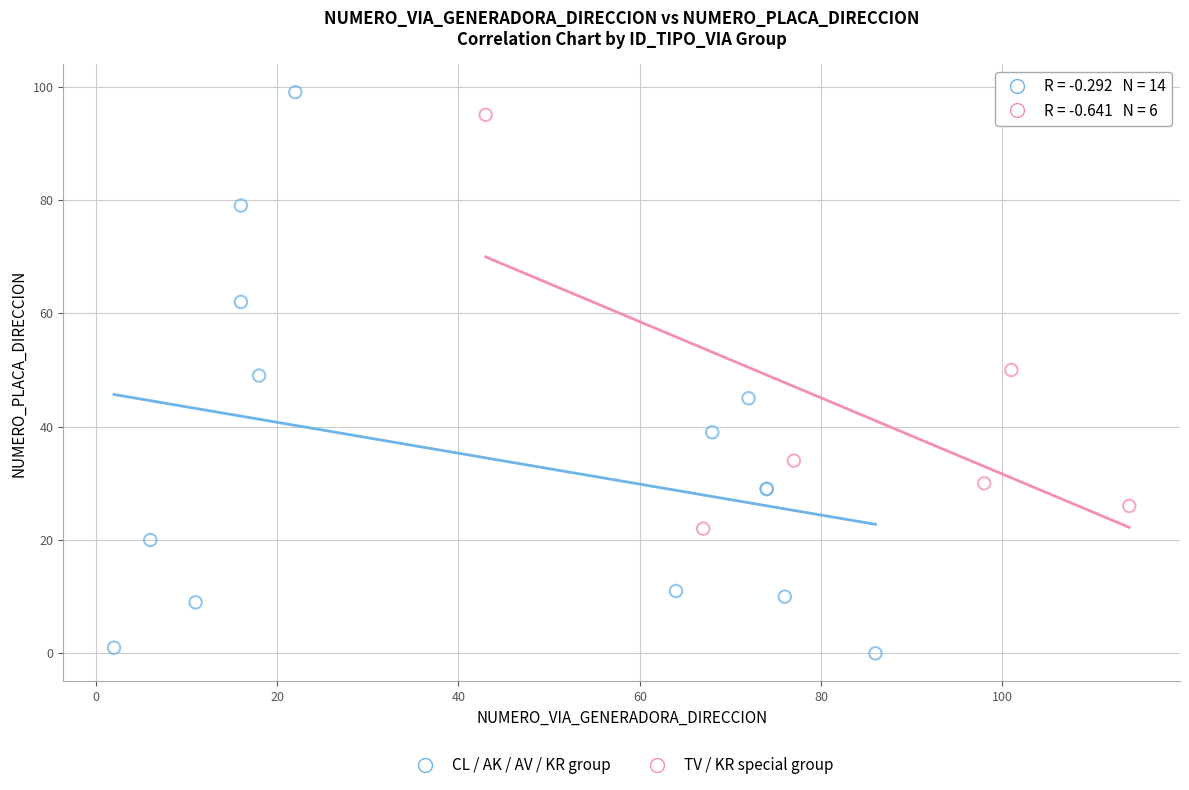

Which series contains the lowest Y value?

CL / AK / AV / KR group